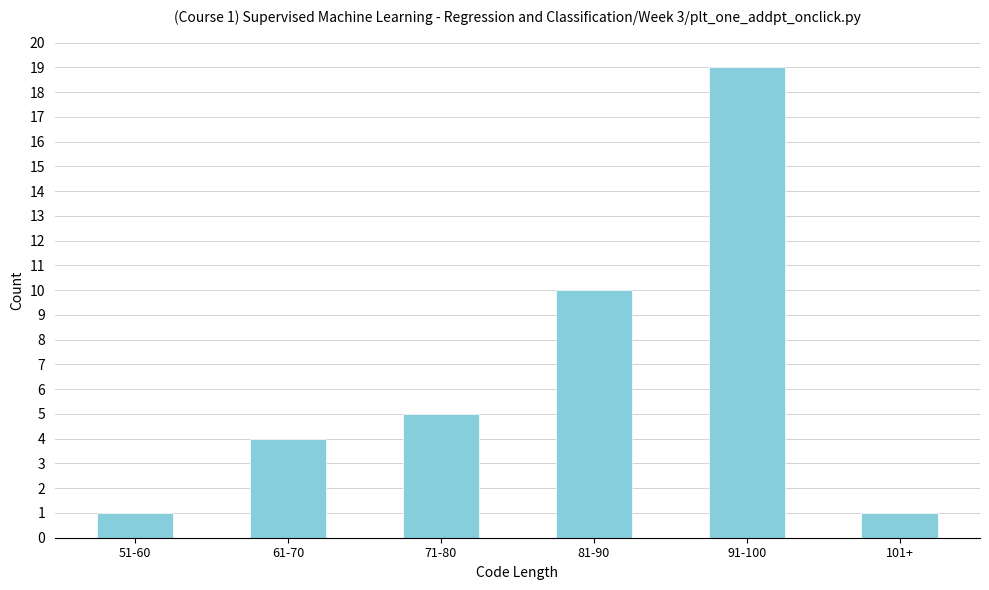

Reading right to left, transcribe all the data shown in this chart.

101+=1	91-100=19	81-90=10	71-80=5	61-70=4	51-60=1